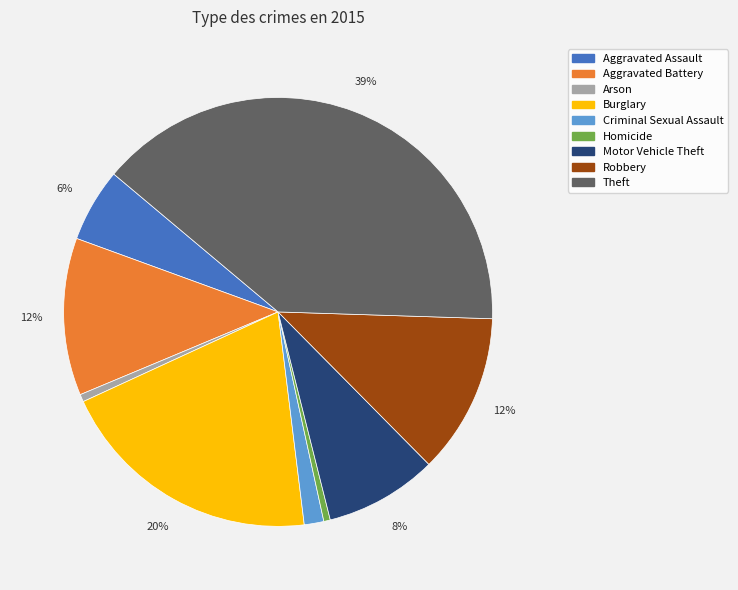

Does any single category account for the majority?

No